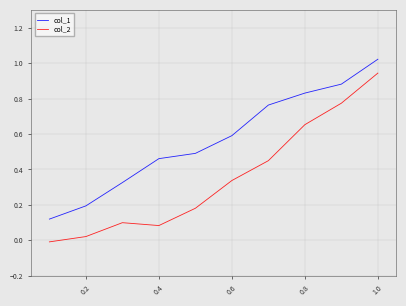

List the series in order of their peak value, highest first.

col_1, col_2